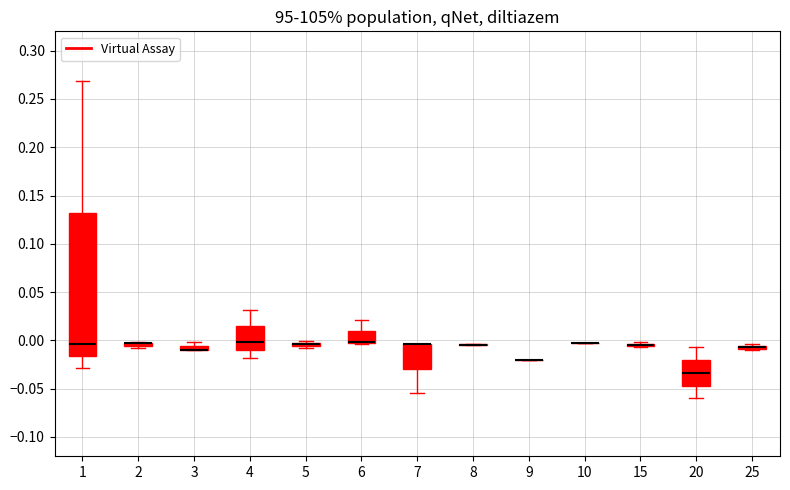

Comparing the boxes themselves (not the whiskers), which one is the tallest?

1